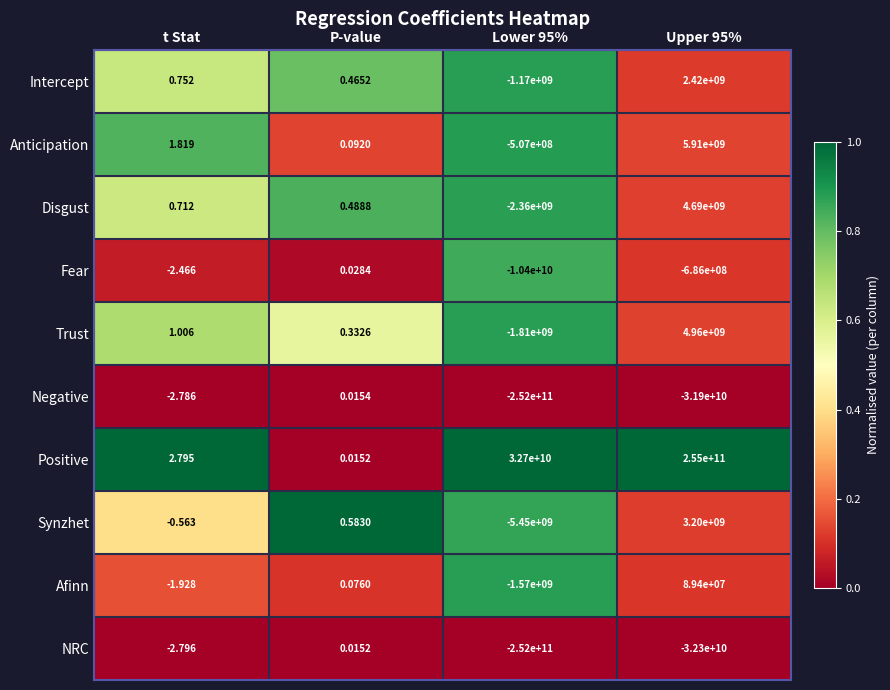

Which category has the highest value in the Negative series?

P-value